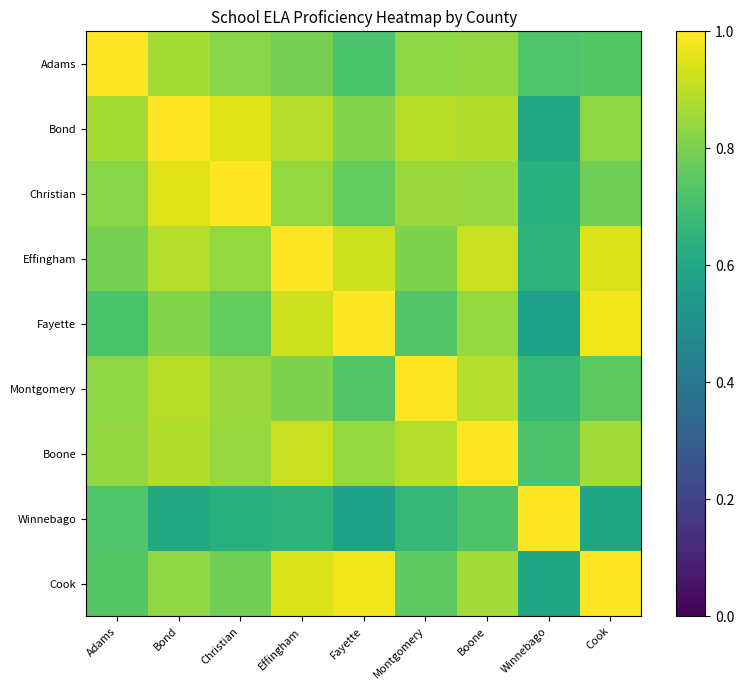

At how many categories does at least one series exceed 0?

9